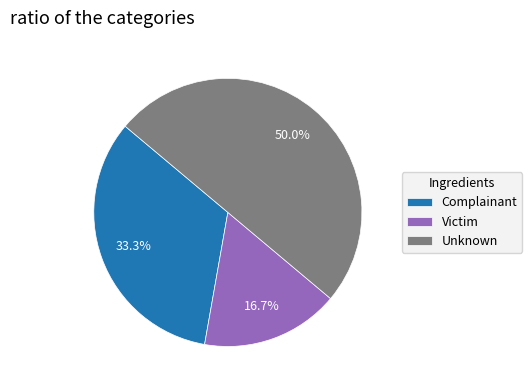

Is Complainant the majority of the pie?

No